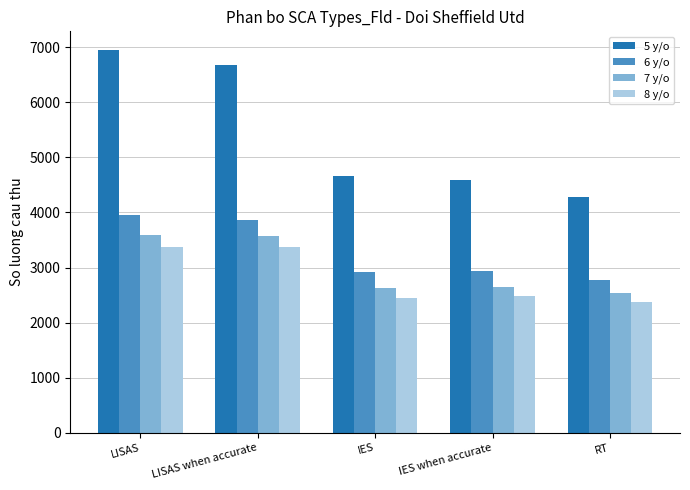

At which category does the chart reach its peak across all series?

LISAS